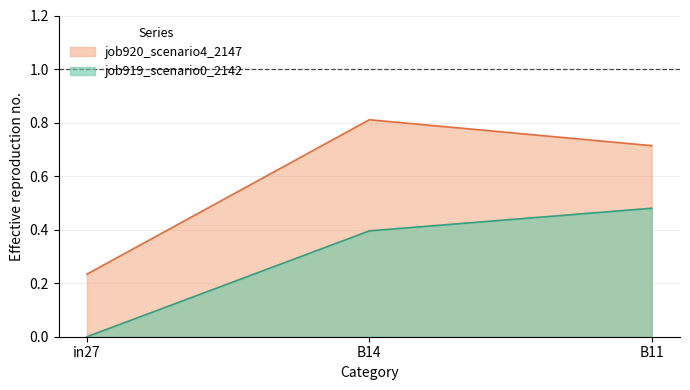

Reading left to right, transcribe all the data shown in this chart.

job919_scenario0_2142: in27=0.0	B14=0.4	B11=0.5
job920_scenario4_2147: in27=0.2	B14=0.8	B11=0.7